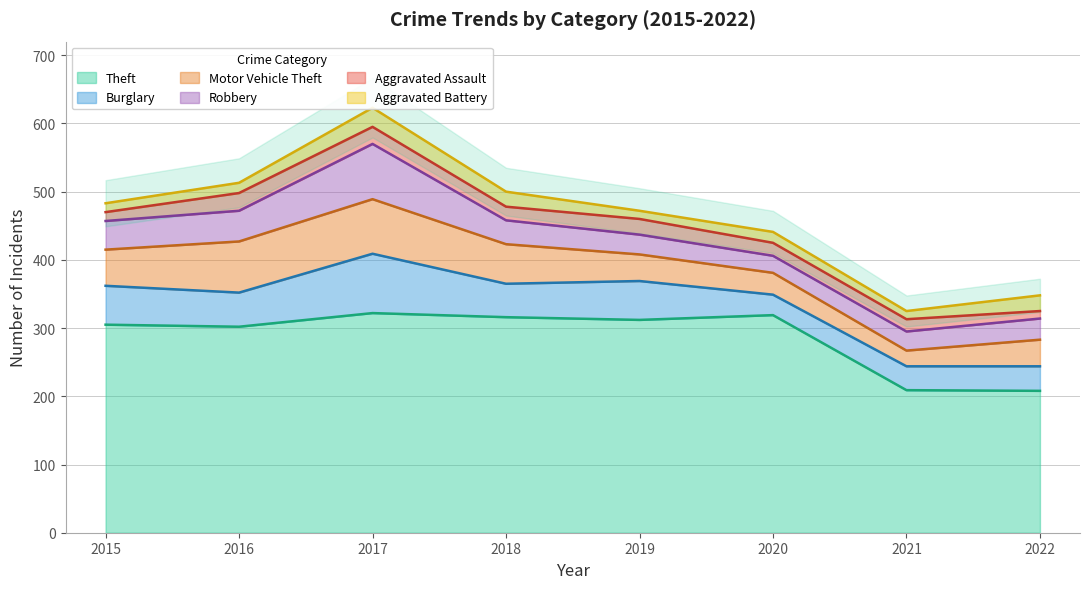

What is the value of the Burglary point at the 8th from the left?

36